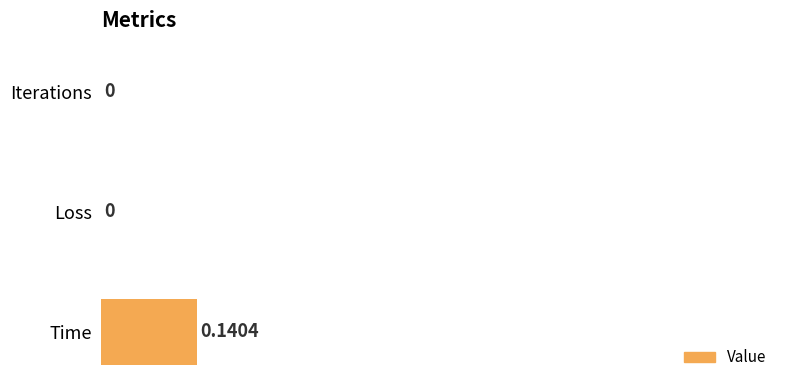

Which label corresponds to the largest value in the chart?

Time